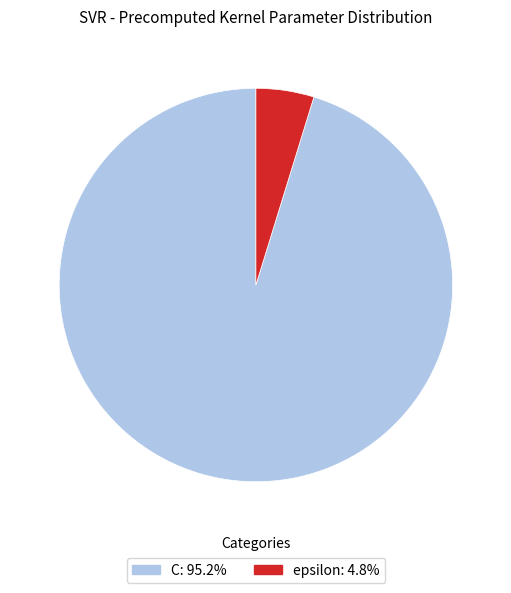

Which has a higher value, epsilon or C?

C